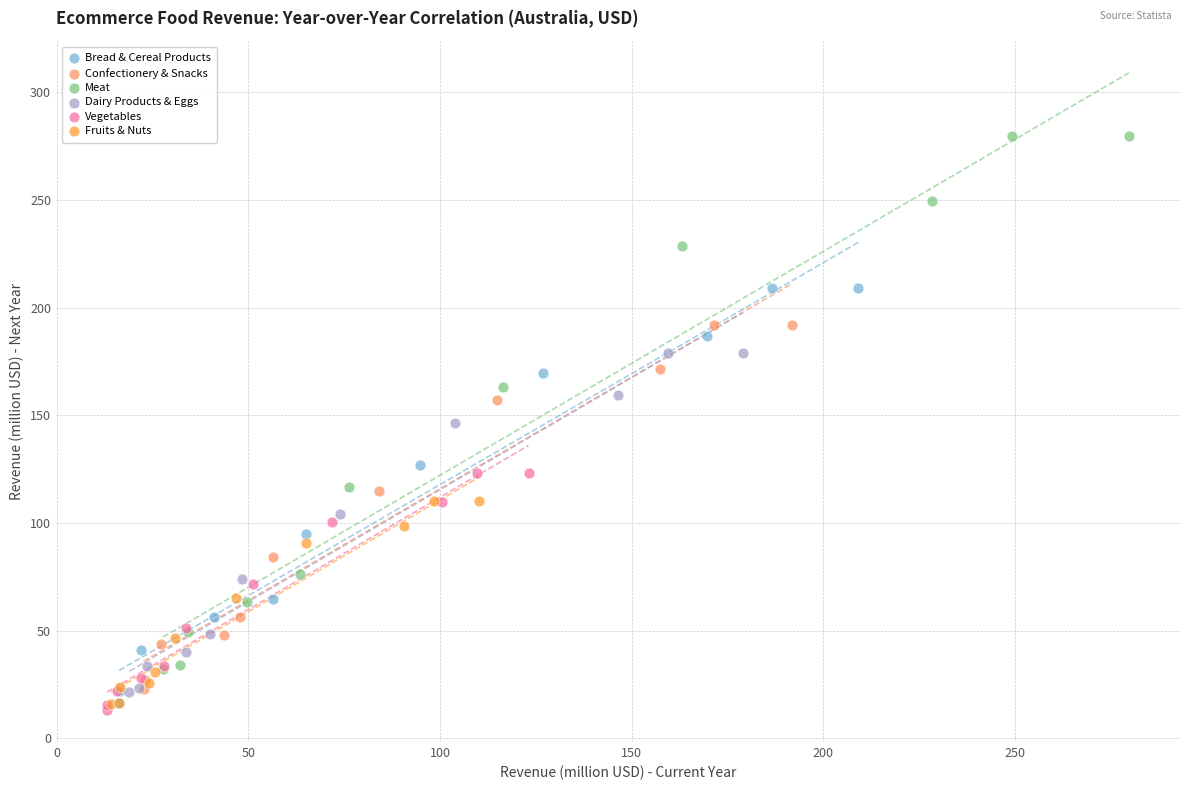

Which series contains the highest Y value?

Meat